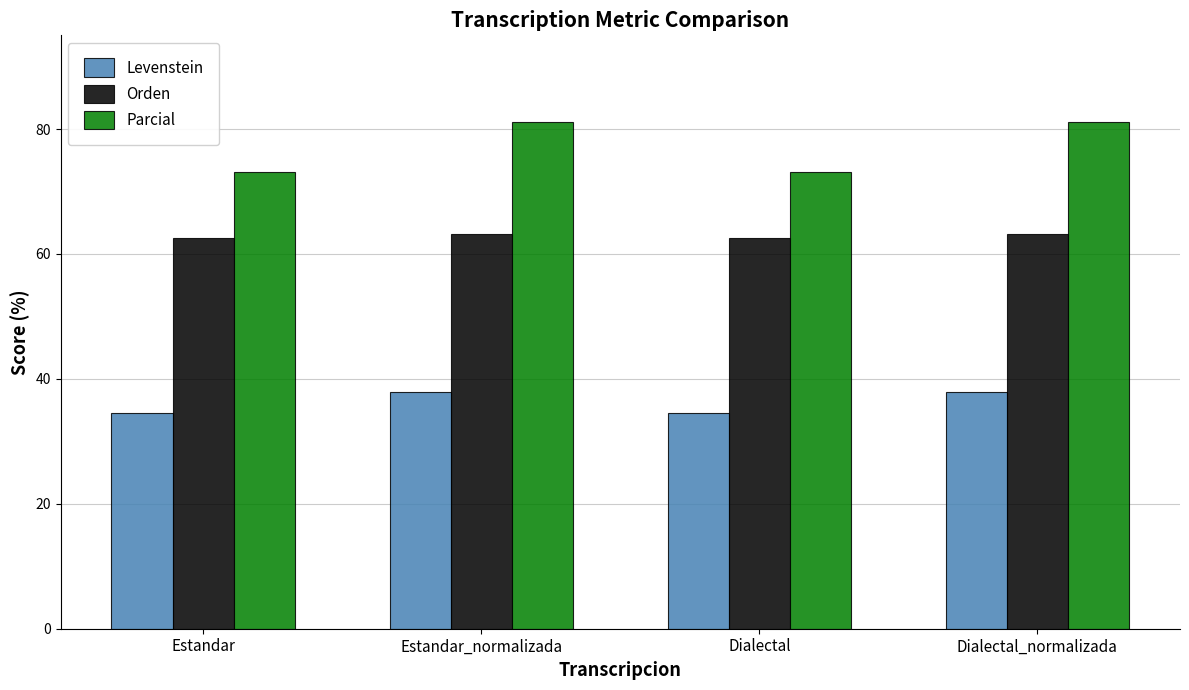

Which series has the largest total across all categories?

Parcial